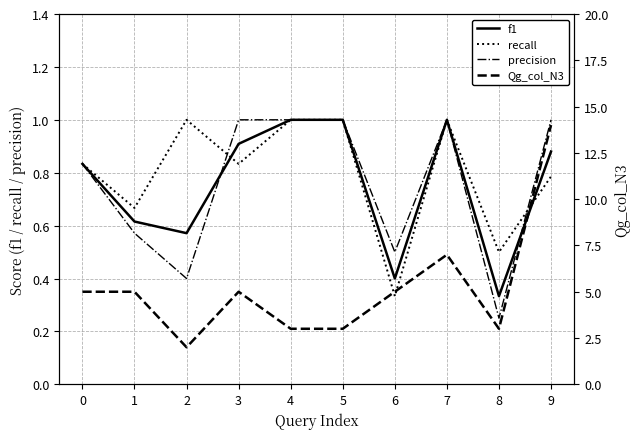

What is the difference between the second highest and second lowest values in the precision series?

0.6